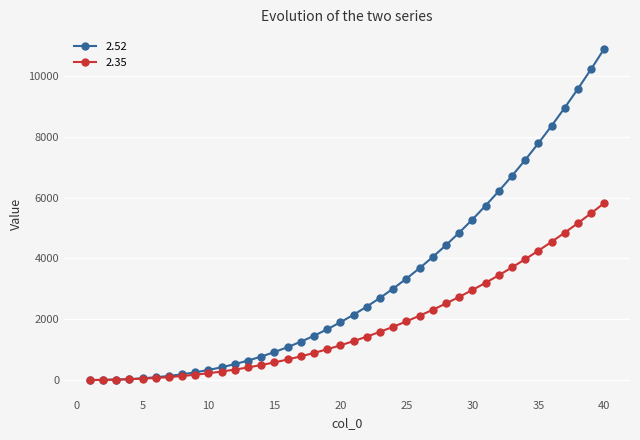

What is the value of the 2.52 point at the 33rd from the left?

6709.0